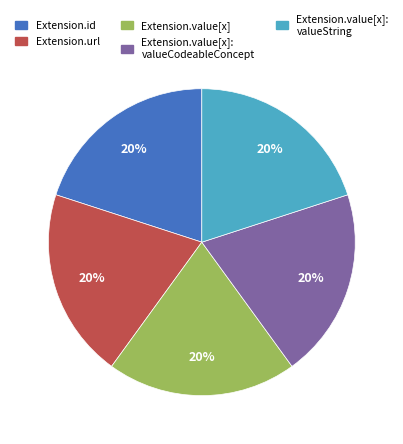

Does any single category account for the majority?

No